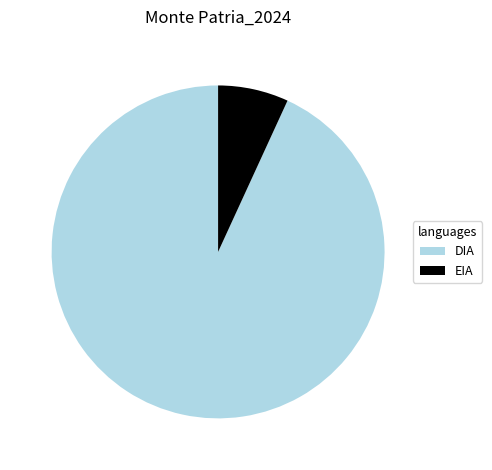

Is it true that DIA is 93% of the pie?

True